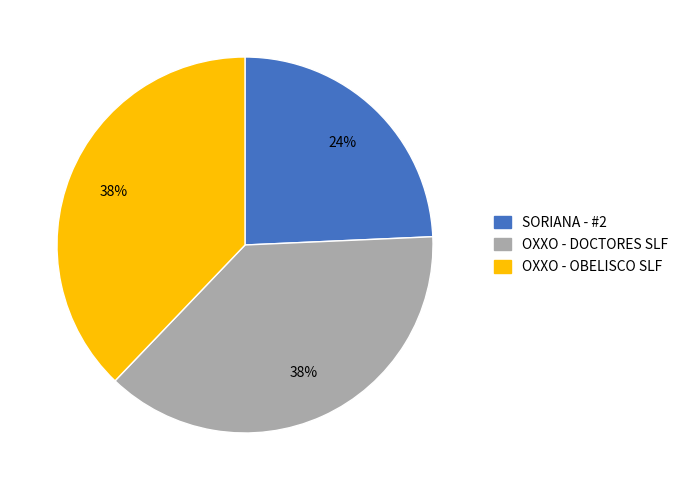

The SORIANA - #2 slice represents 35% of the pie. True or false?

False